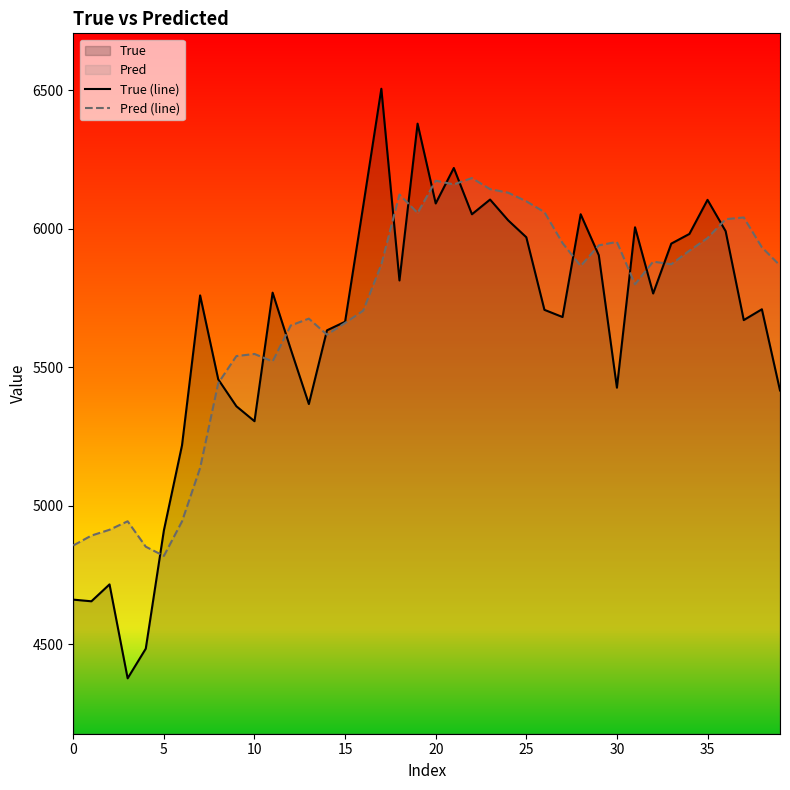

What is the maximum value shown in the chart?

6505.0